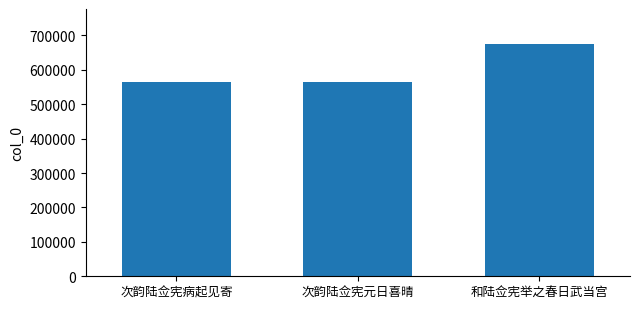

What is the sum of the values at 次韵陆佥宪病起见寄 and 次韵陆佥宪元日喜晴?

1127150